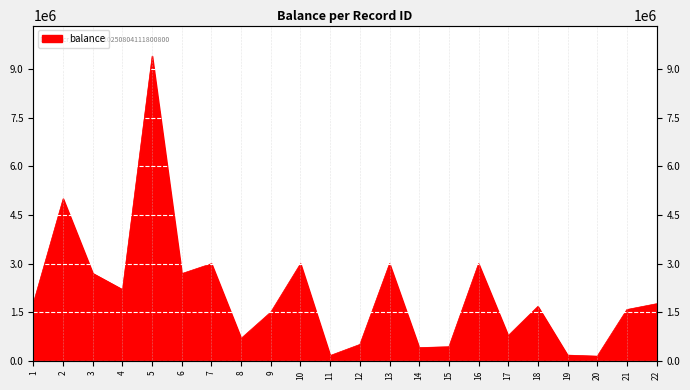

How many points are higher than both their immediate neighbors (excluding endpoints)?

7